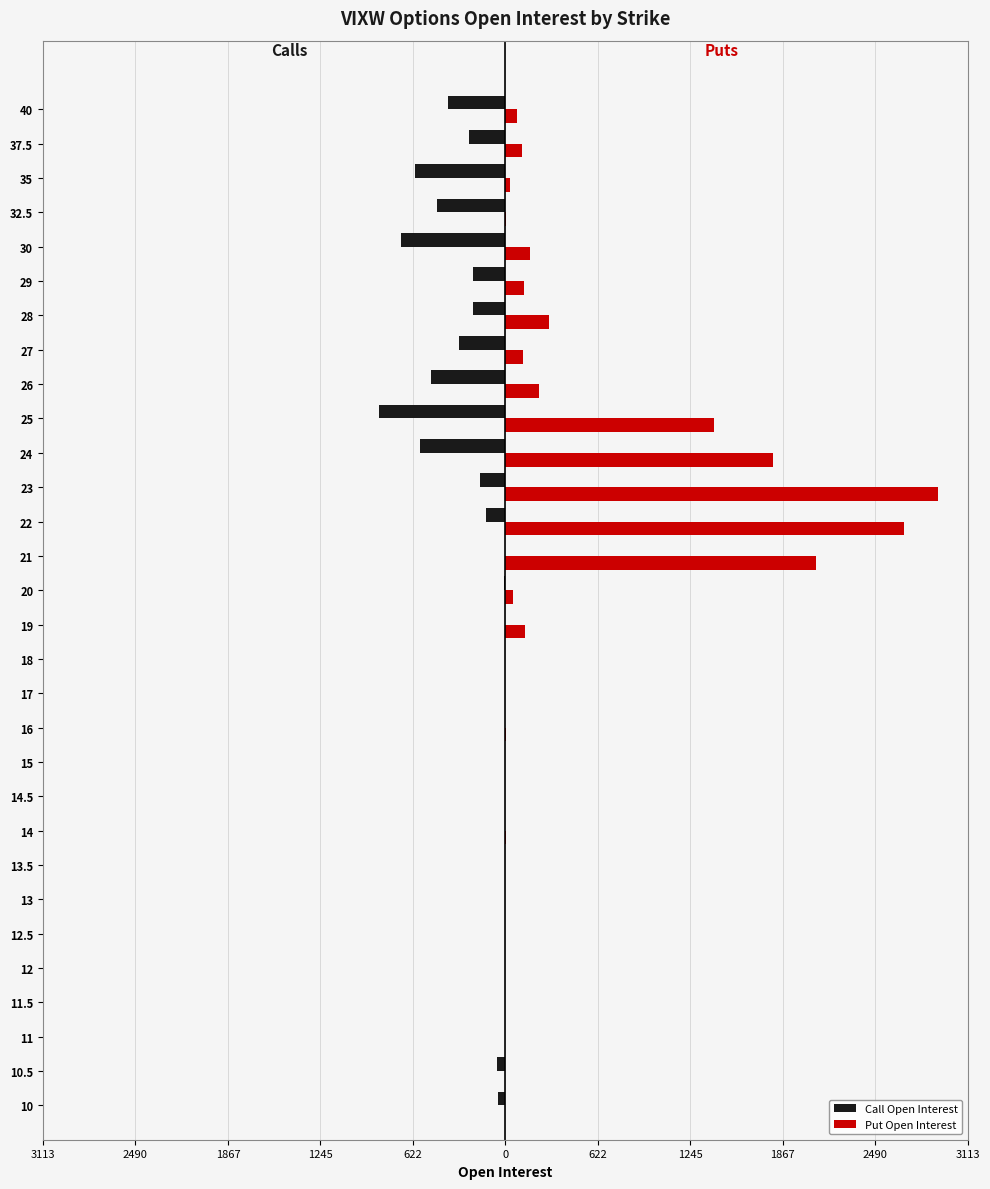

What is the difference between the maximum and minimum values in the Put Open Interest series?

2913